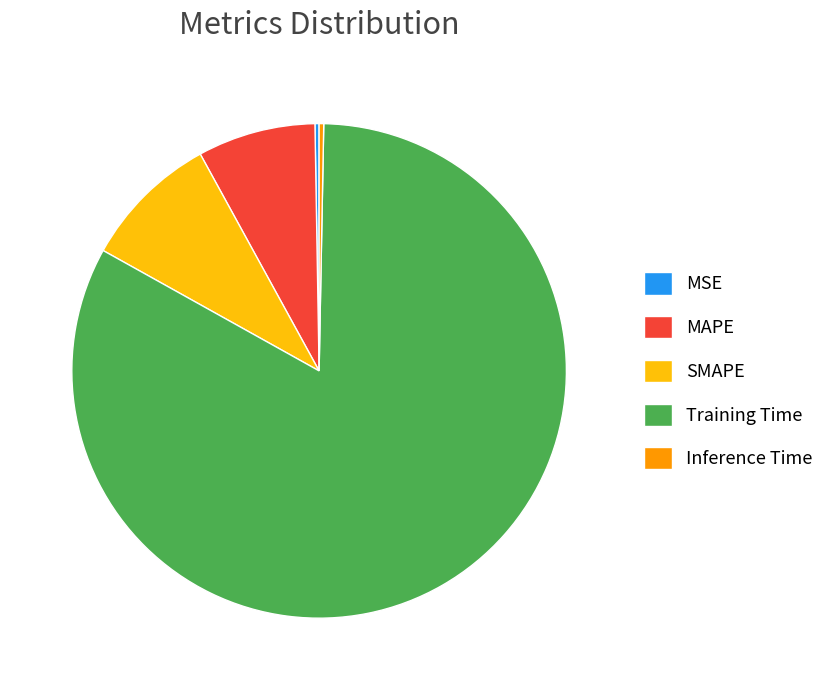

Is it true that MAPE is 1% of the pie?

False